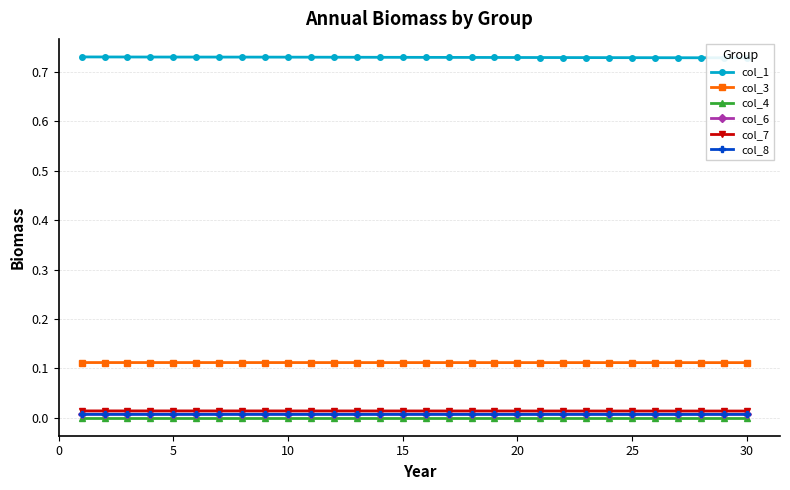

Reading left to right, extract all data points from this chart.

col_1: 0.7	0.7	0.7	0.7	0.7	0.7	0.7	0.7	0.7	0.7	0.7	0.7	0.7	0.7	0.7	0.7	0.7	0.7	0.7	0.7	0.7	0.7	0.7	0.7	0.7	0.7	0.7	0.7	0.7	0.7
col_3: 0.1	0.1	0.1	0.1	0.1	0.1	0.1	0.1	0.1	0.1	0.1	0.1	0.1	0.1	0.1	0.1	0.1	0.1	0.1	0.1	0.1	0.1	0.1	0.1	0.1	0.1	0.1	0.1	0.1	0.1
col_4: 0.0	0.0	0.0	0.0	0.0	0.0	0.0	0.0	0.0	0.0	0.0	0.0	0.0	0.0	0.0	0.0	0.0	0.0	0.0	0.0	0.0	0.0	0.0	0.0	0.0	0.0	0.0	0.0	0.0	0.0
col_6: 0.0	0.0	0.0	0.0	0.0	0.0	0.0	0.0	0.0	0.0	0.0	0.0	0.0	0.0	0.0	0.0	0.0	0.0	0.0	0.0	0.0	0.0	0.0	0.0	0.0	0.0	0.0	0.0	0.0	0.0
col_7: 0.0	0.0	0.0	0.0	0.0	0.0	0.0	0.0	0.0	0.0	0.0	0.0	0.0	0.0	0.0	0.0	0.0	0.0	0.0	0.0	0.0	0.0	0.0	0.0	0.0	0.0	0.0	0.0	0.0	0.0
col_8: 0.0	0.0	0.0	0.0	0.0	0.0	0.0	0.0	0.0	0.0	0.0	0.0	0.0	0.0	0.0	0.0	0.0	0.0	0.0	0.0	0.0	0.0	0.0	0.0	0.0	0.0	0.0	0.0	0.0	0.0